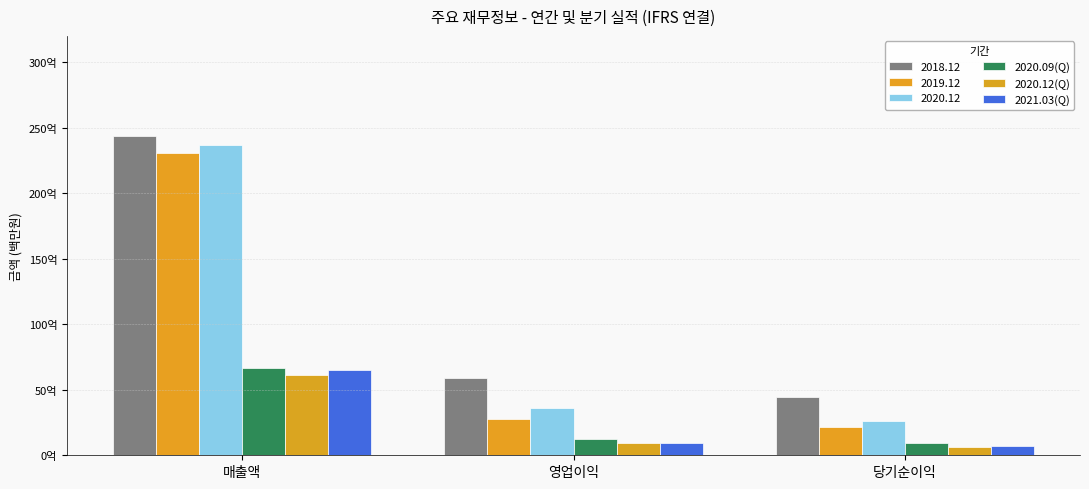

Does the chart contain any negative values?

No